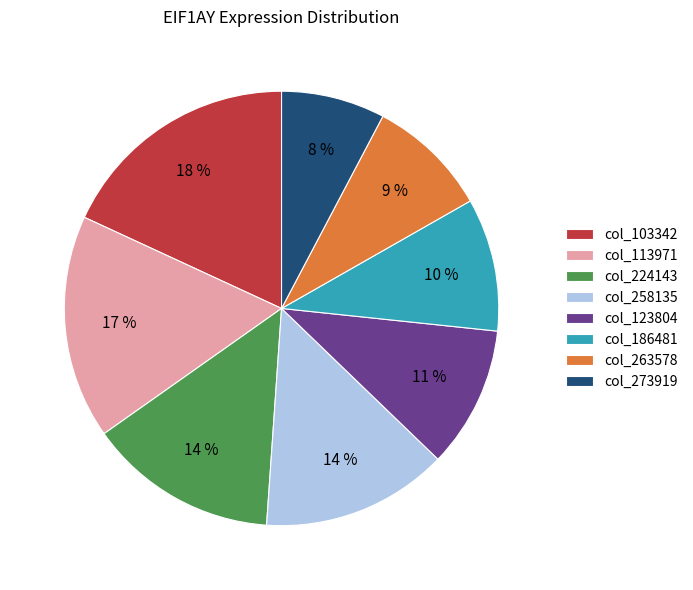

Is it true that col_103342 is 6% of the pie?

False